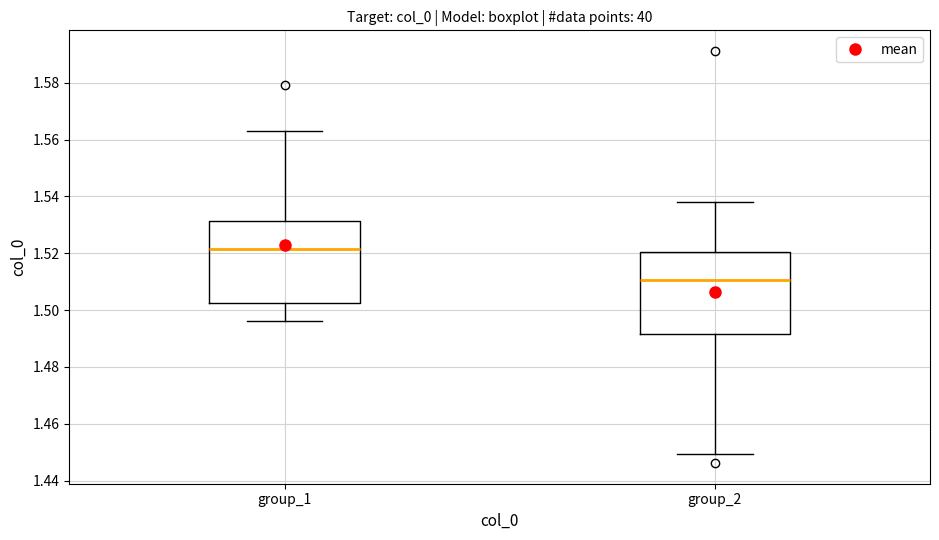

Where does the upper whisker of the box for group_1 end on the y-axis? The values are not printed on the chart, so give them approximately, as read against the axis.

1.562